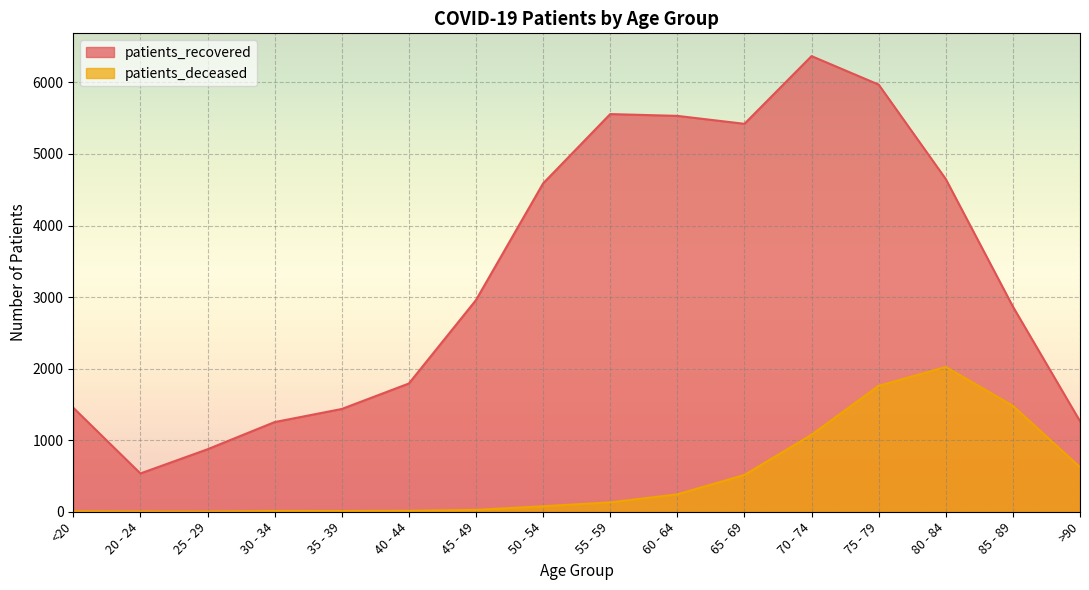

Reading left to right, transcribe all the data shown in this chart.

patients_recovered: 1453	535	873	1253	1436	1792	2958	4588	5557	5532	5421	6367	5969	4649	2867	1265
patients_deceased: 6	3	2	11	10	13	26	77	131	243	514	1076	1759	2023	1480	623